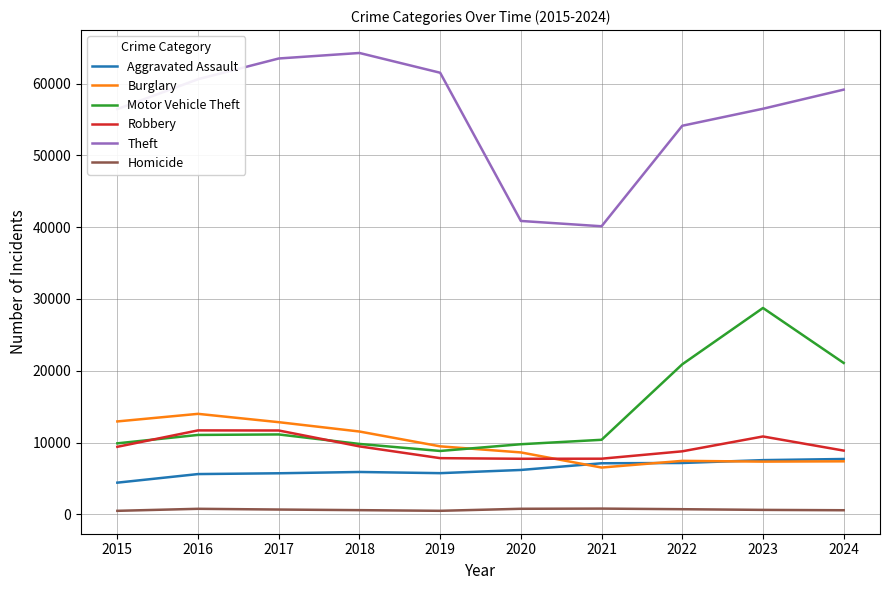

What is the total value across all series at 2017?

105515